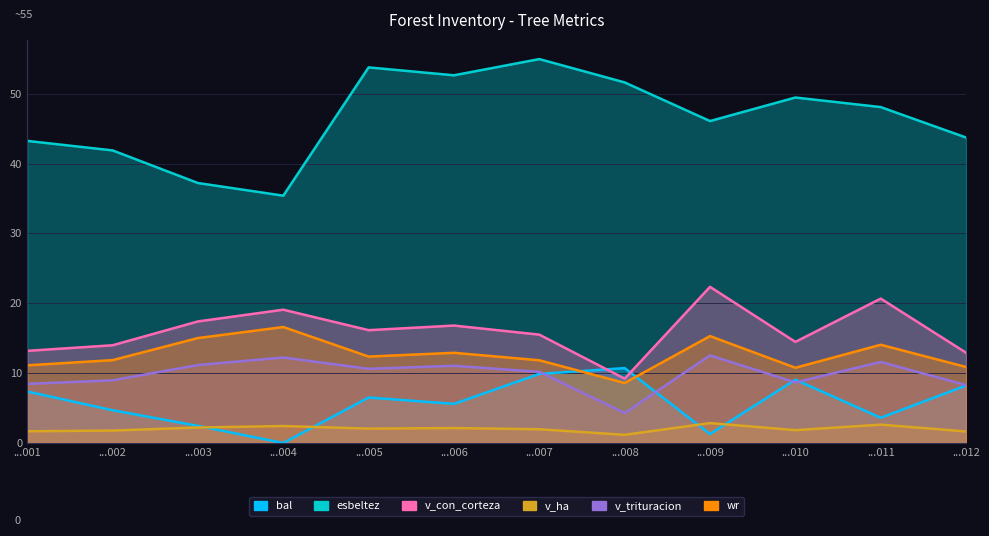

What is the difference between the maximum and minimum values in the v_trituracion series?

8.2